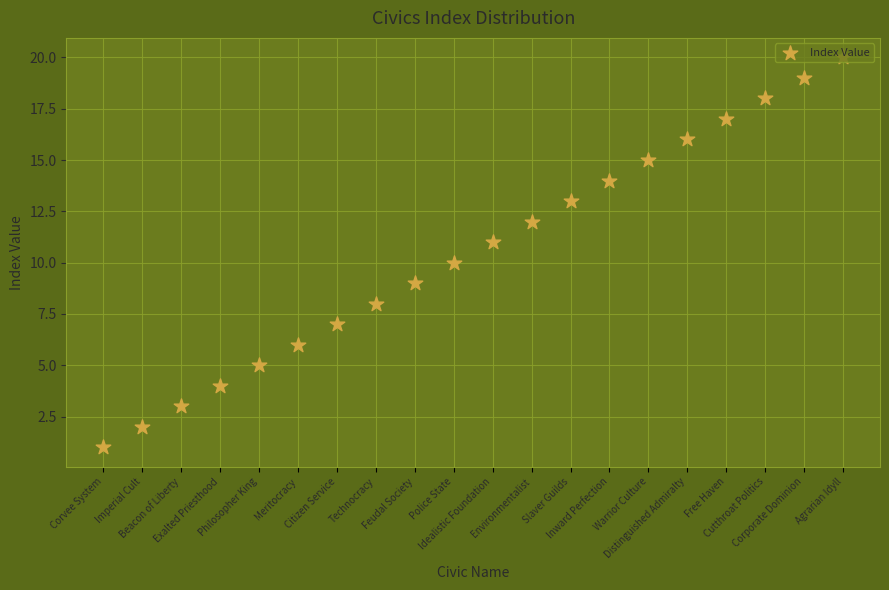

Which has a higher value, Inward Perfection or Citizen Service?

Inward Perfection